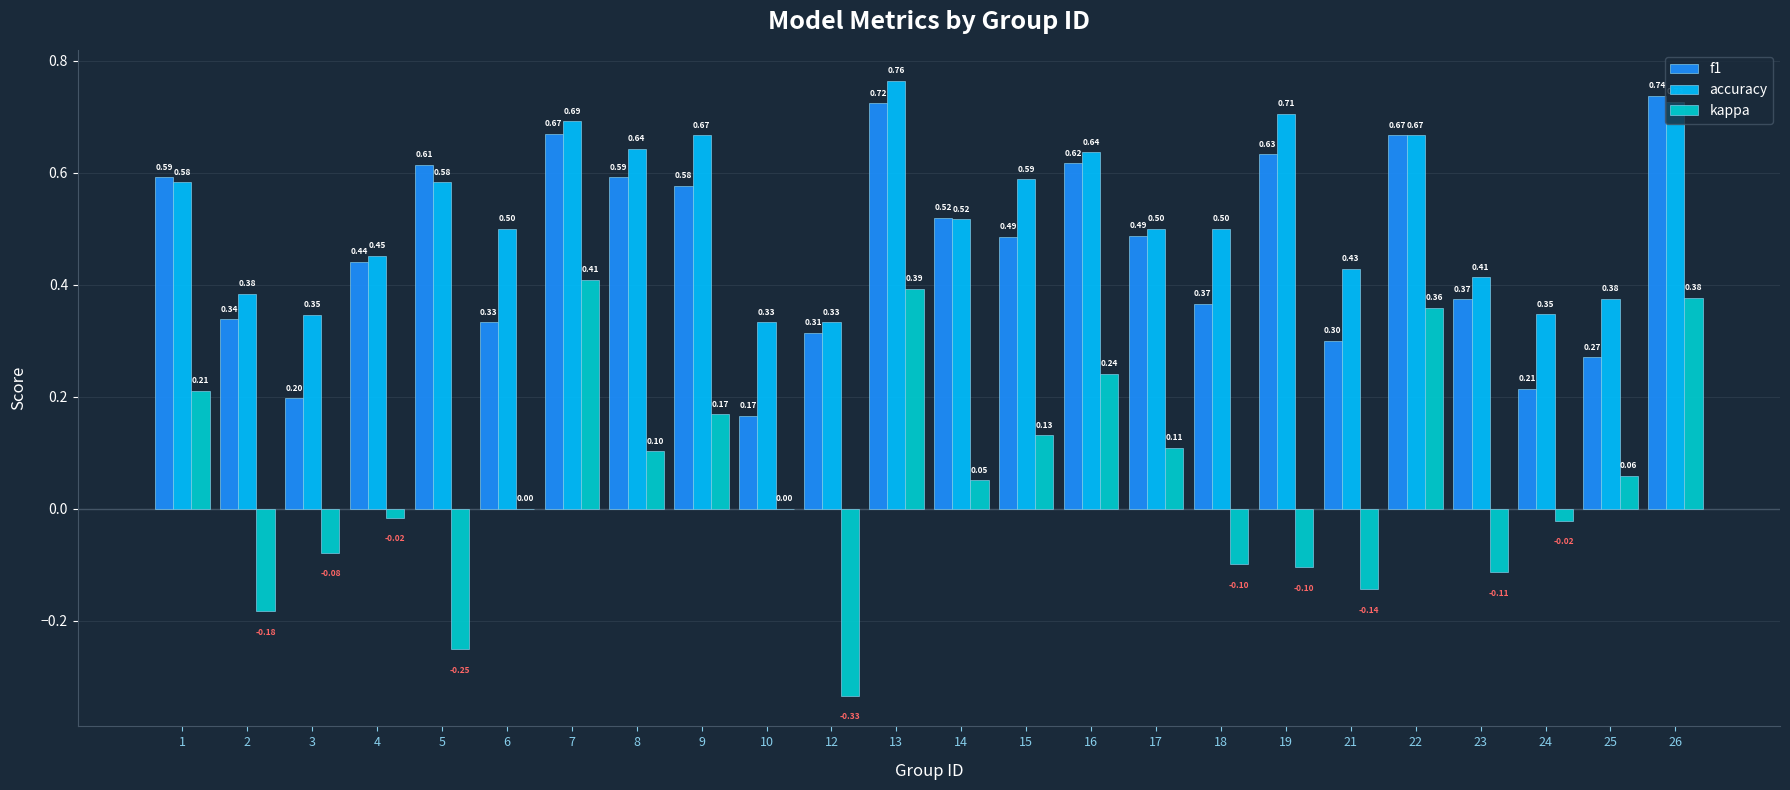

What is the average value of the accuracy series?

0.5